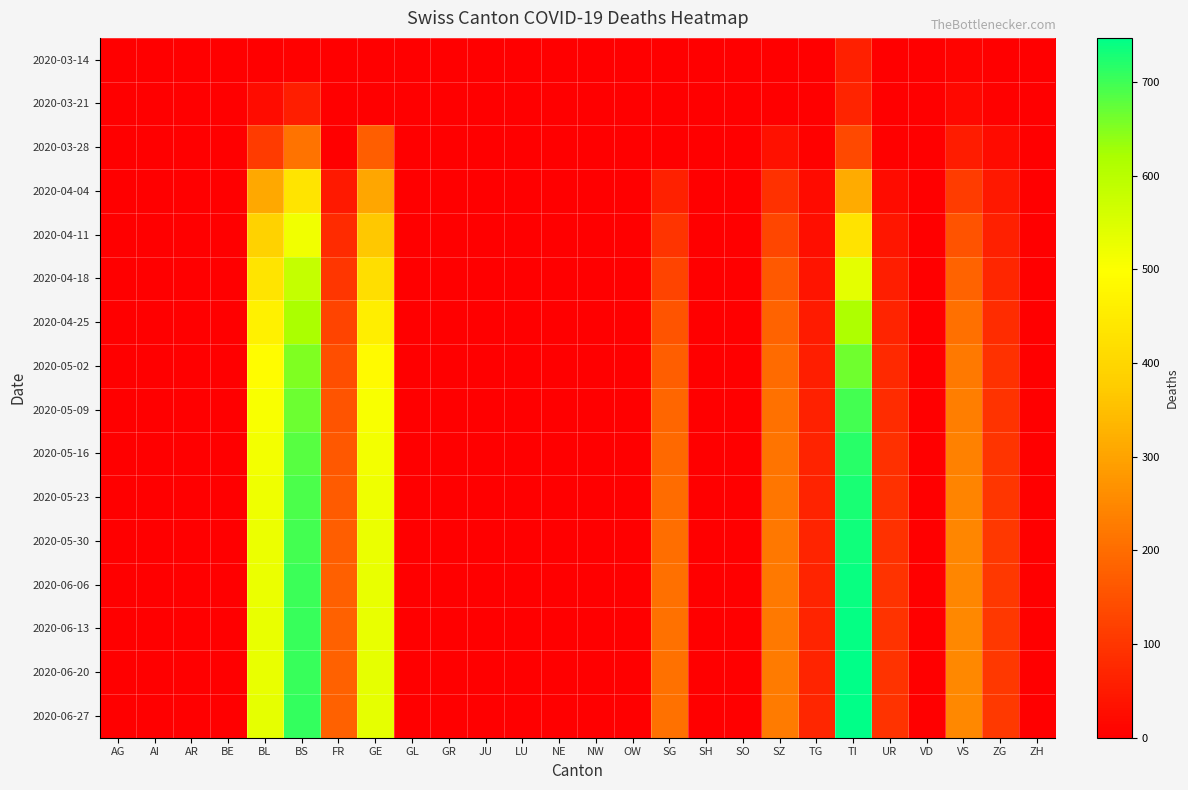

How many series are shown in this chart?

16